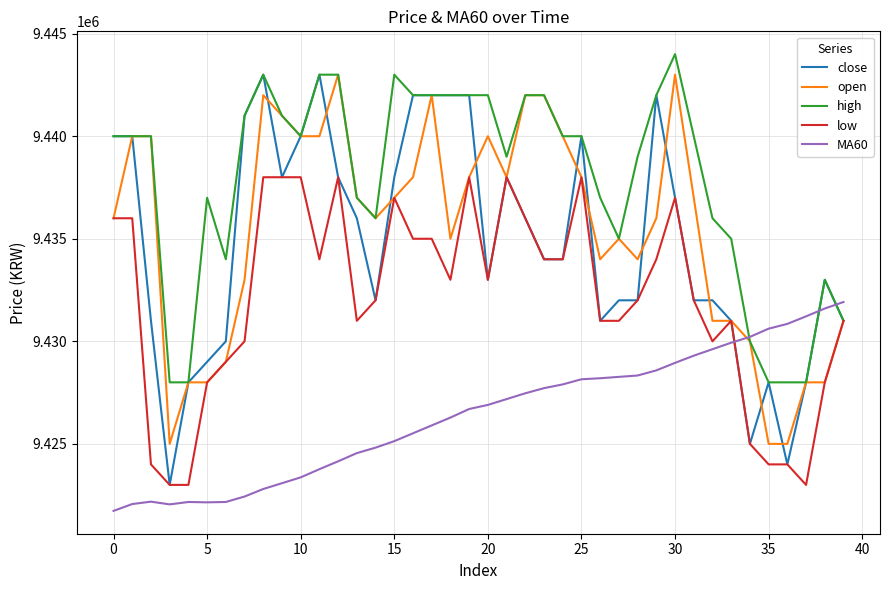

Which series has the largest total across all categories?

high